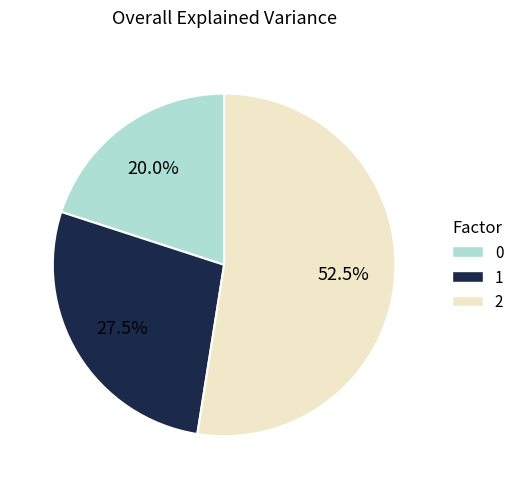

Which slice is the smallest?

0